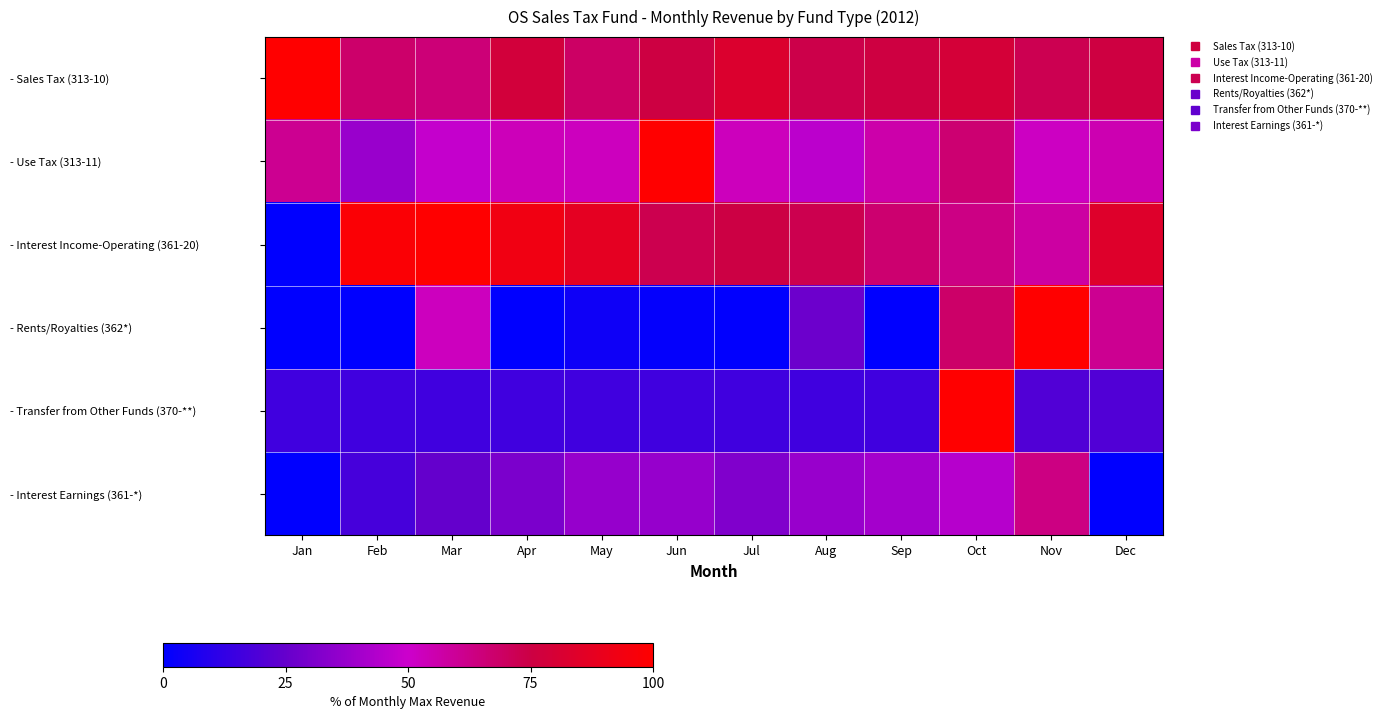

List the series in order of their peak value, highest first.

- Sales Tax (313-10), - Use Tax (313-11), - Interest Income-Operating (361-20), - Rents/Royalties (362*), - Transfer from Other Funds (370-**), - Interest Earnings (361-*)